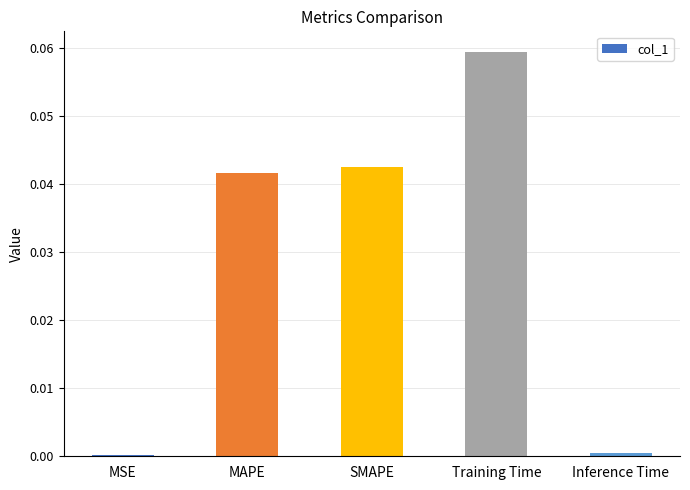

Which label corresponds to the largest value in the chart?

Training Time